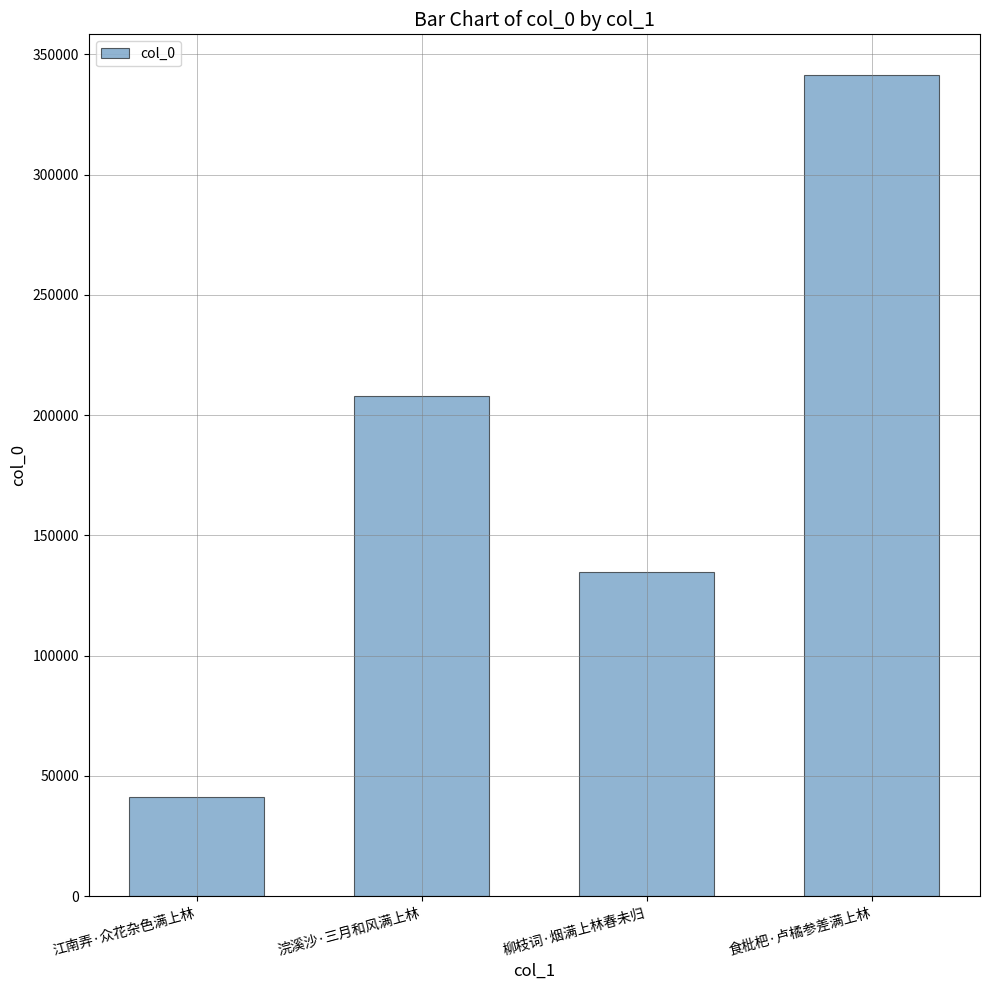

What is the label of the 4th bar from the right?

江南弄·众花杂色满上林